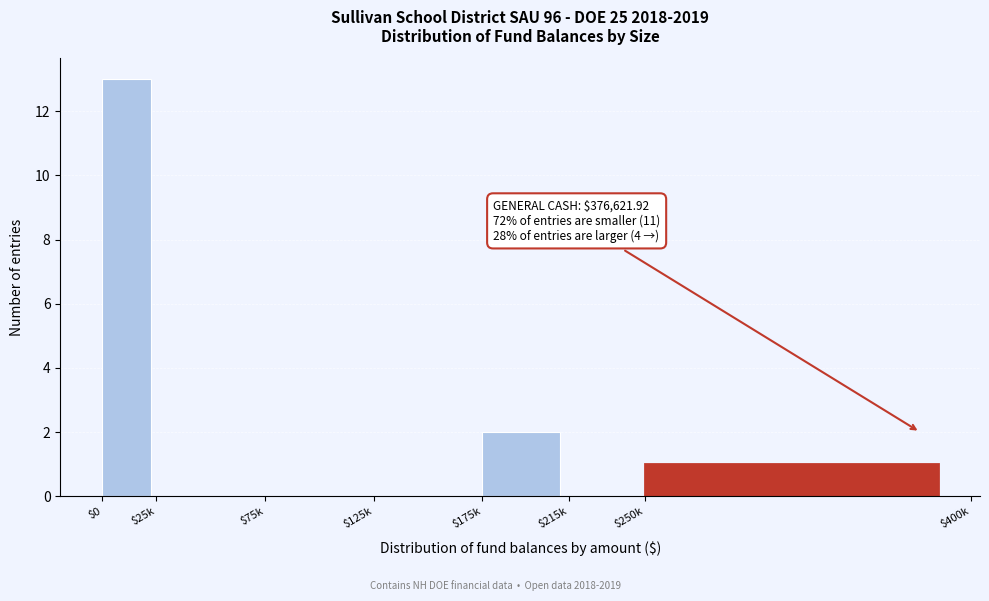

True or false: the data shows -8 at $125k.

False